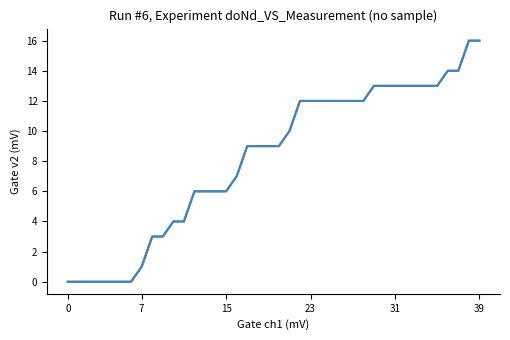

The chart shows a value of 13 at 35. True or false?

True